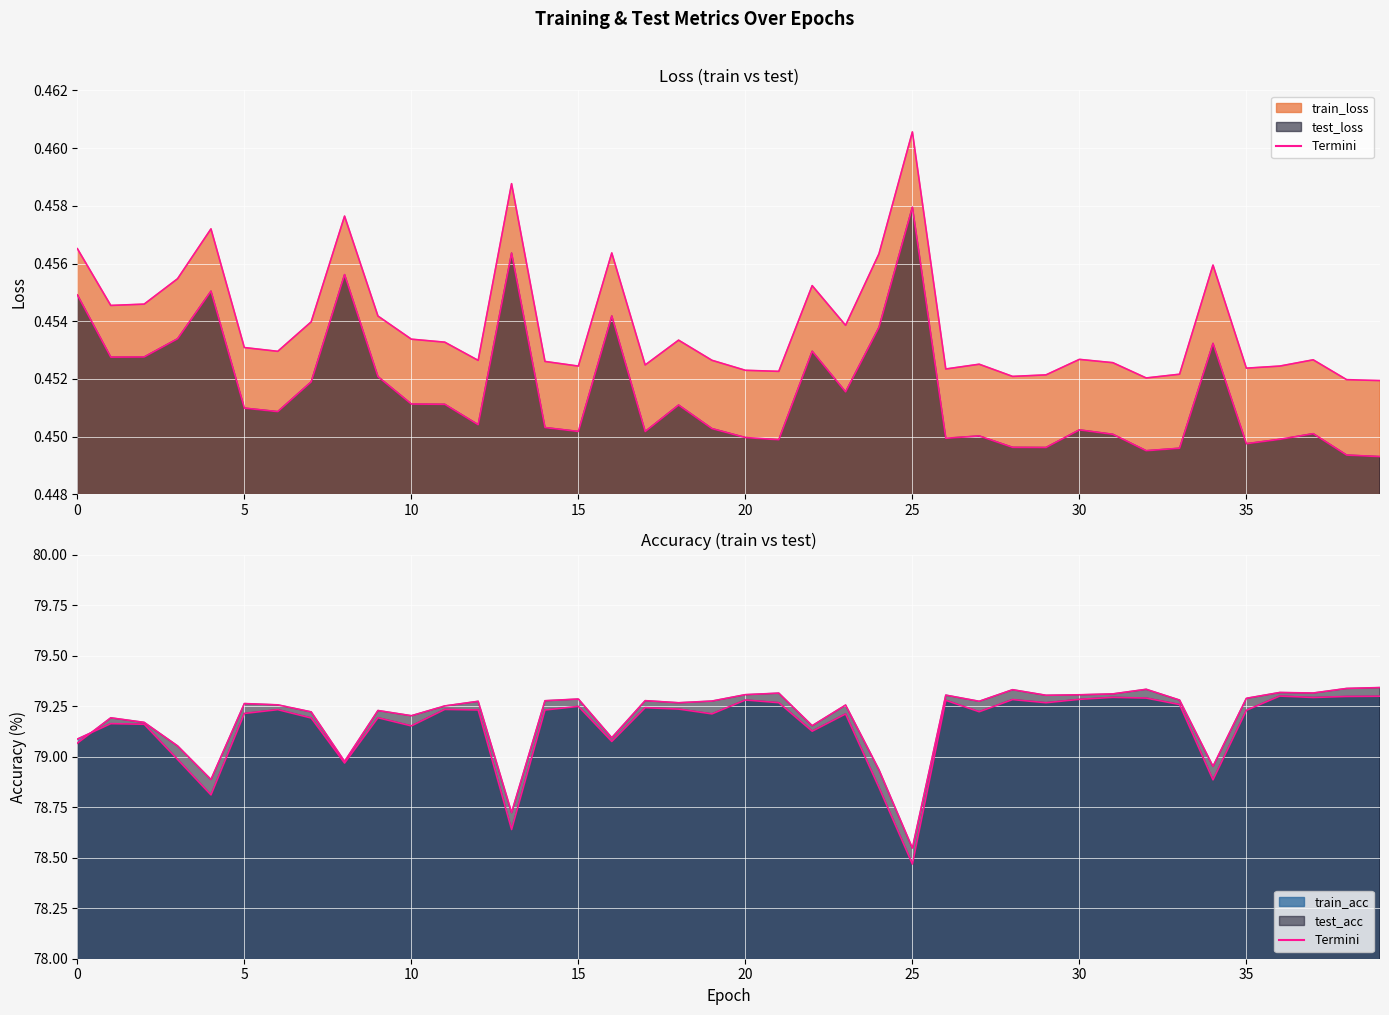

True or false: train_acc and test_loss cross at least once.

False